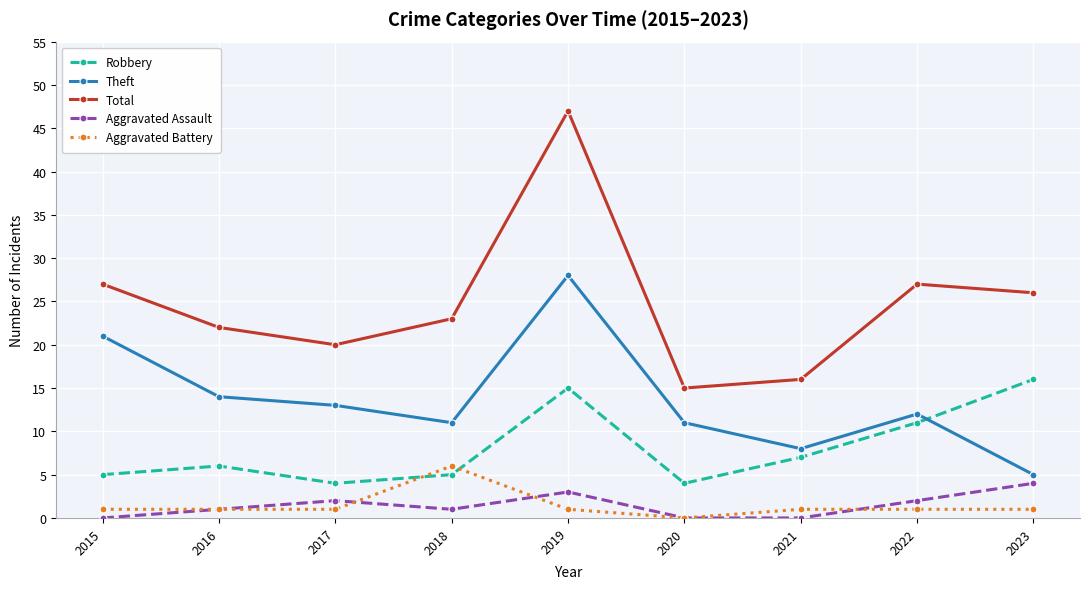

What is the greatest value displayed?

47